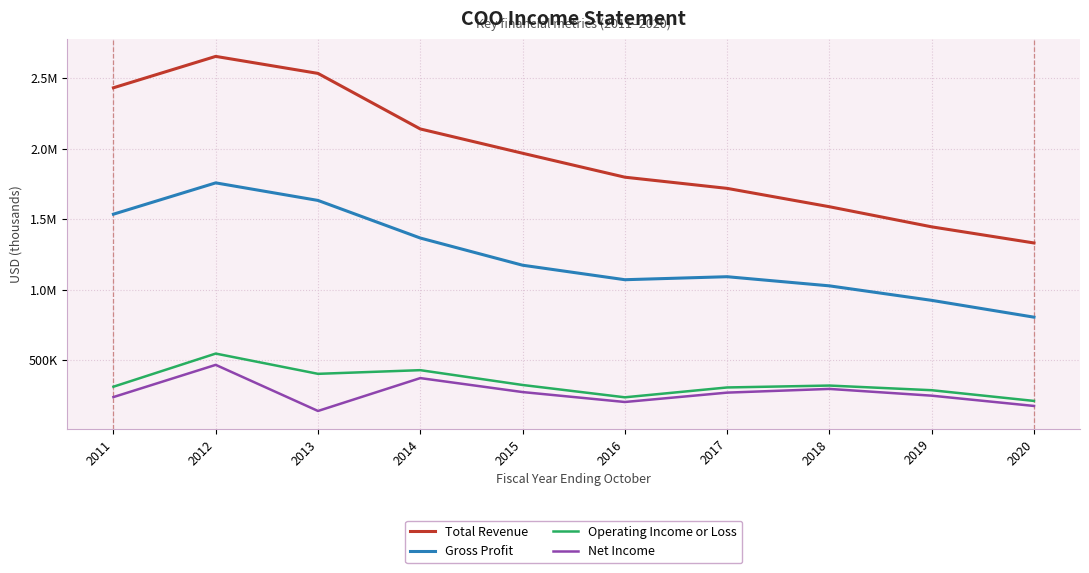

The Total Revenue series shows 3181517 at 2014. True or false?

False